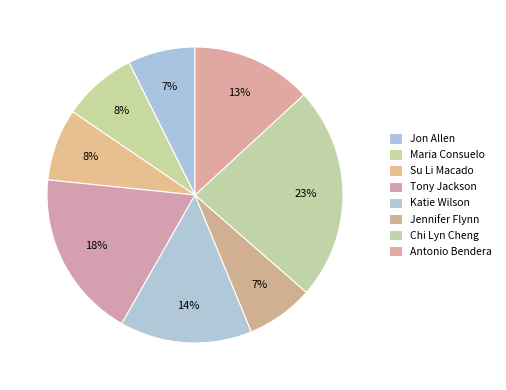

Which slice is the largest?

Chi Lyn Cheng